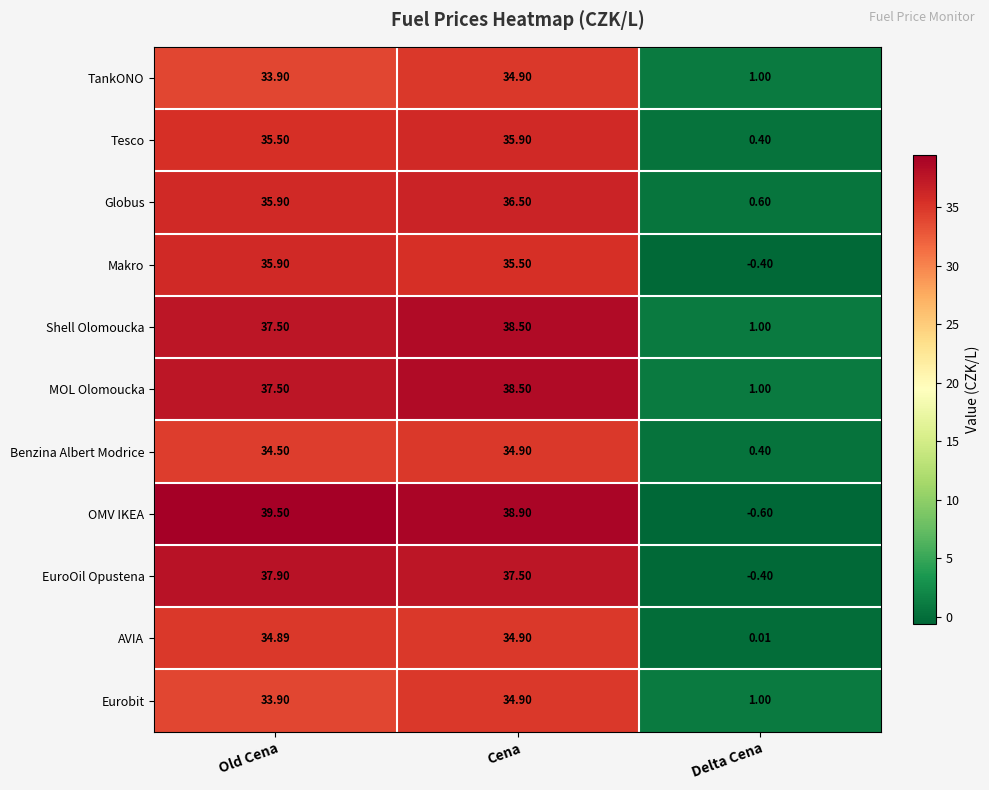

At which category does the chart reach its minimum across all series?

Delta Cena